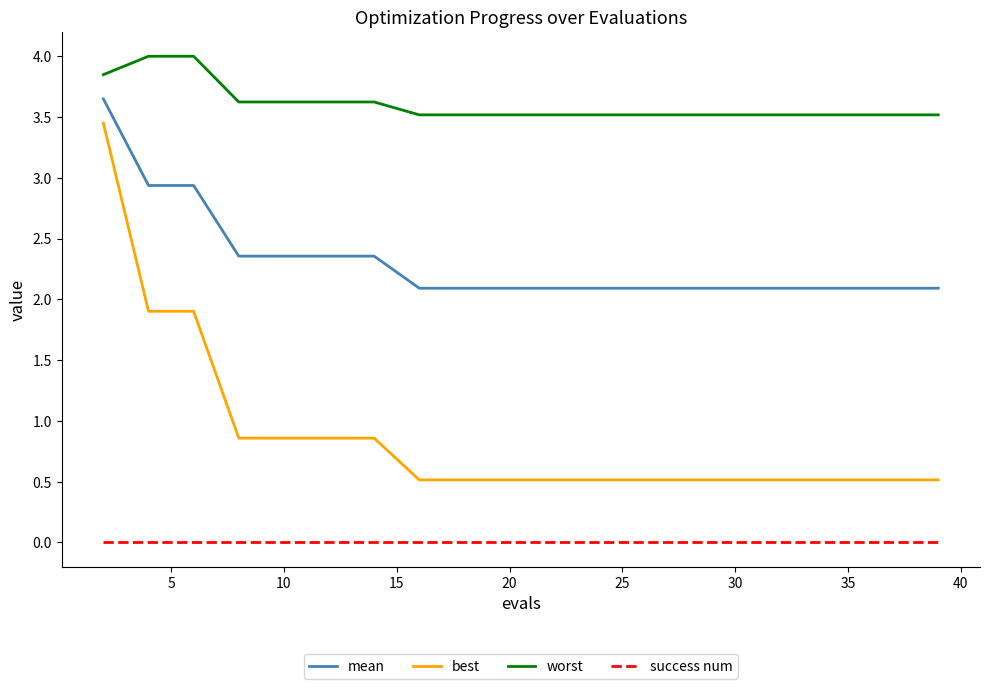

What is the average value of the best series?

0.9